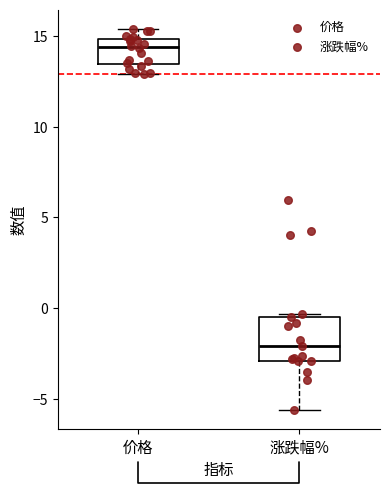

Where is the upper edge of the box for 涨跌幅% on the y-axis? The values are not printed on the chart, so give them approximately, as read against the axis.

-0.5